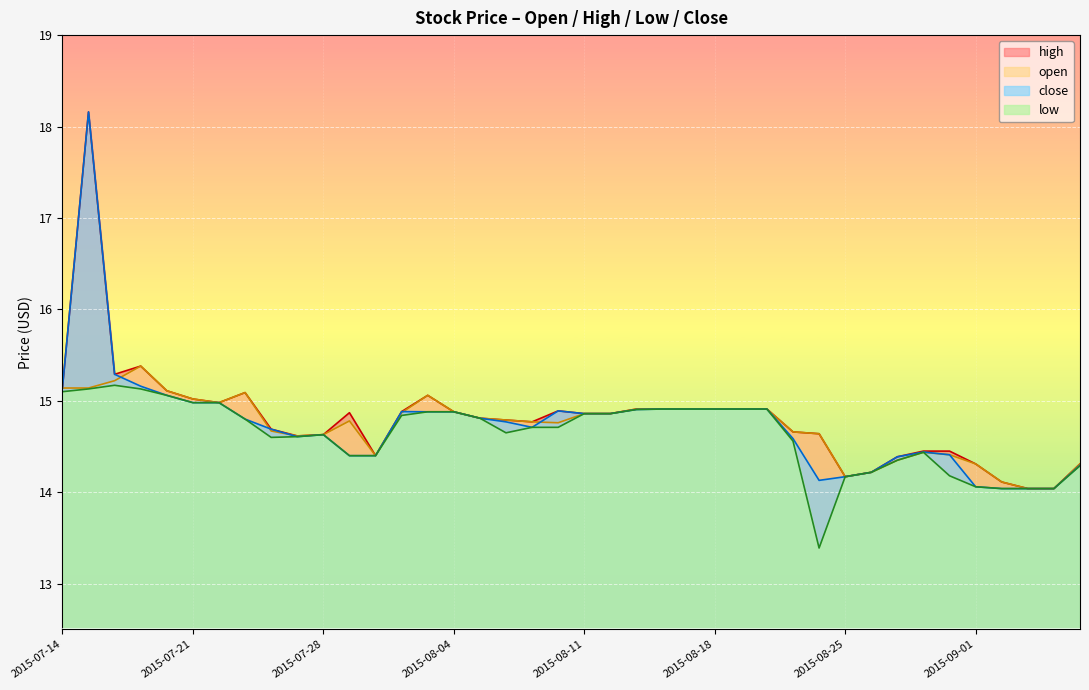

True or false: close has a value of 14.9 at 2015-08-10.

True